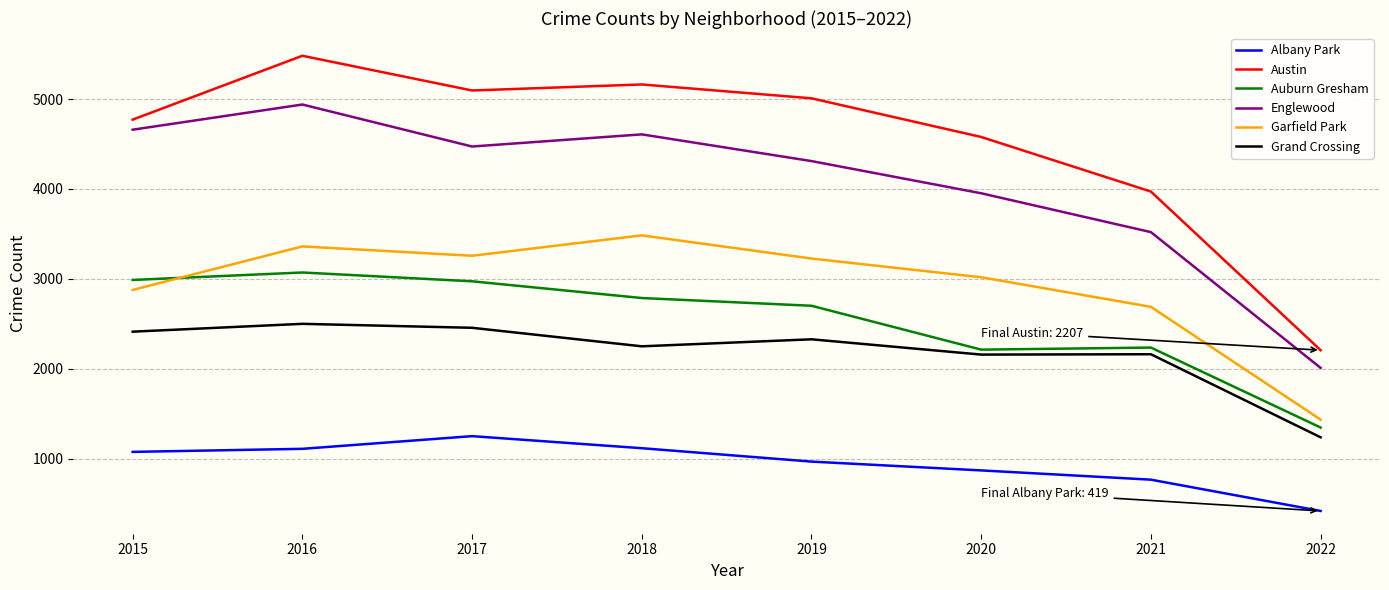

How many interior local valleys does the Austin series have?

1